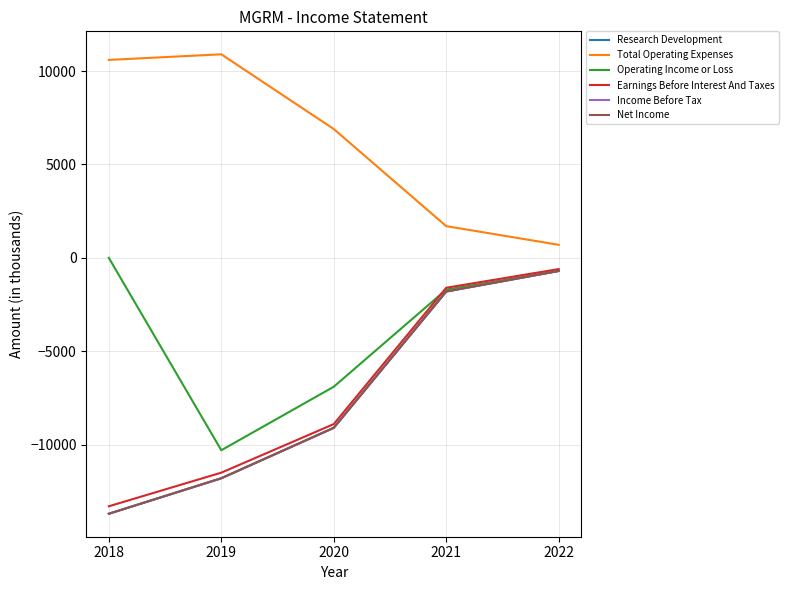

What is the sum of all Research Development values?

-37100